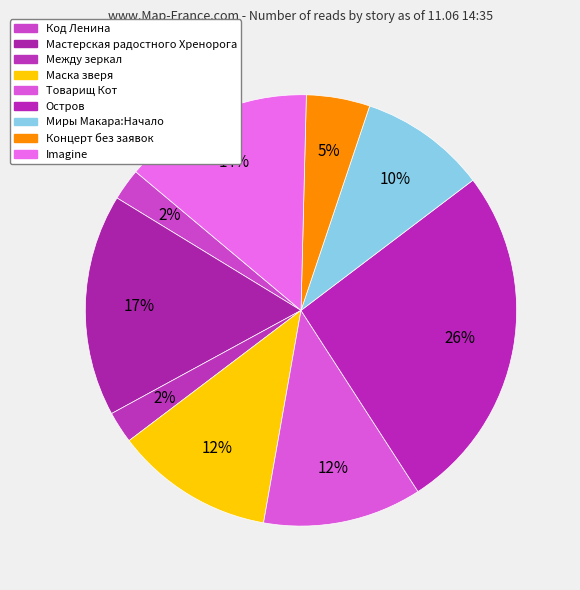

Count the number of slices in the pie.

9